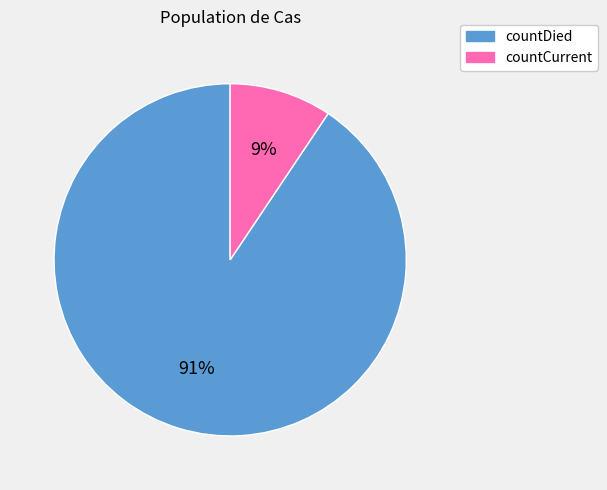

To the nearest percent, what is the average slice percentage?

50%